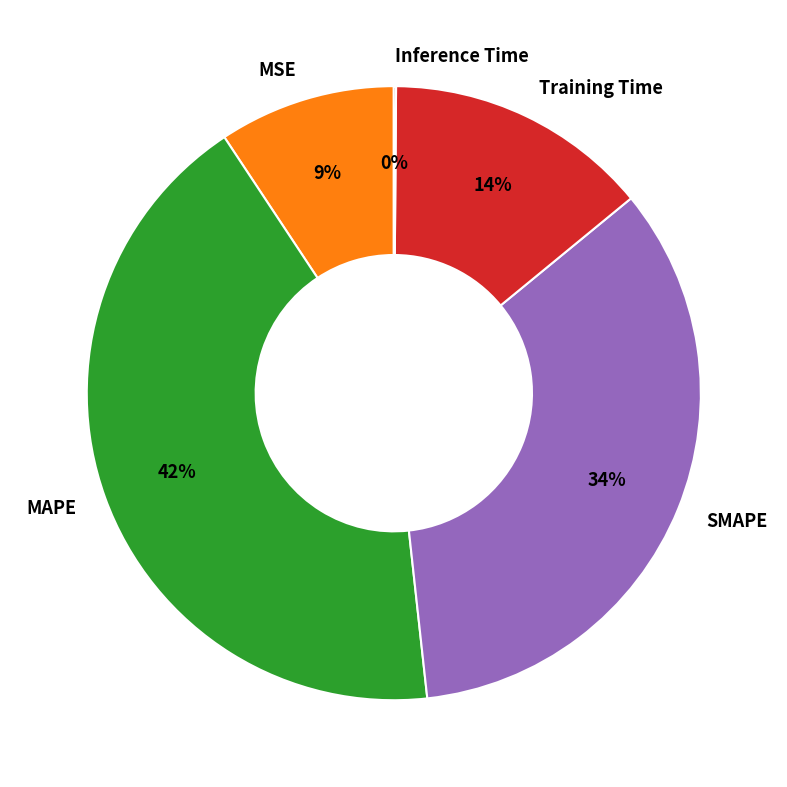

Is MAPE the majority of the pie?

No